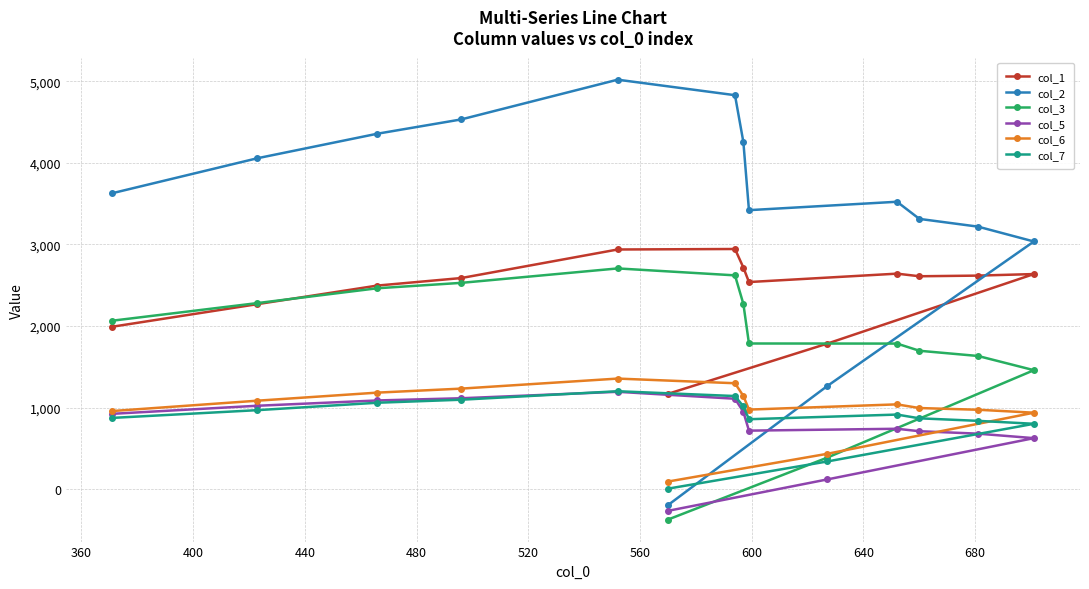

How many data points does each series have?

14